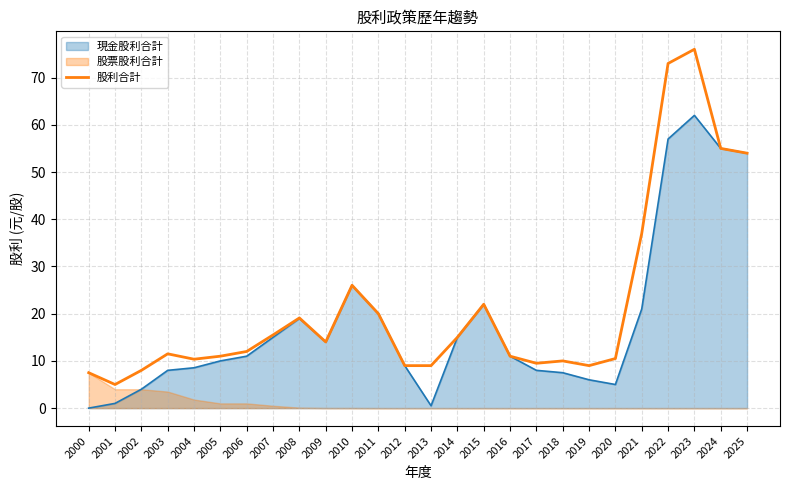

How many points are lower than both their immediate neighbors (excluding endpoints)?

5